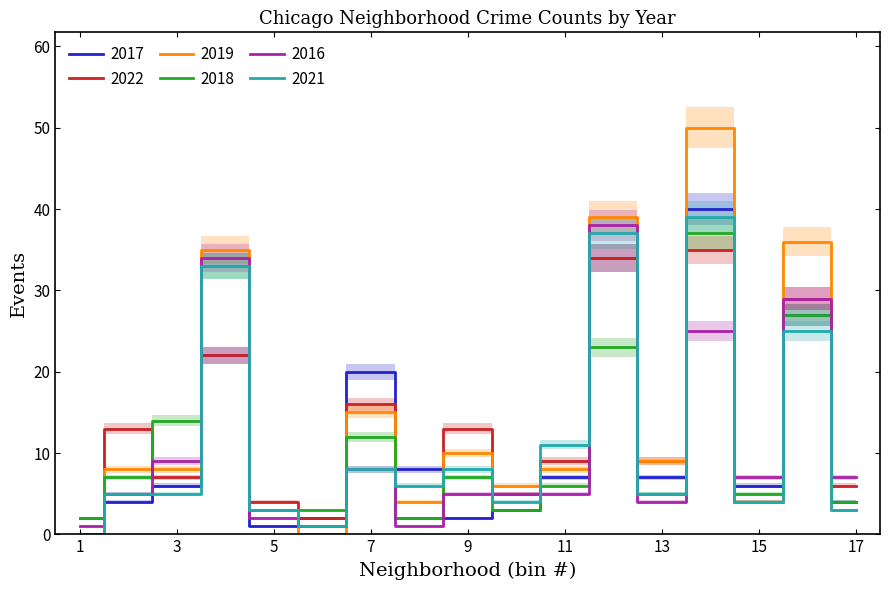

How many times do 2017 and 2019 cross each other?

6